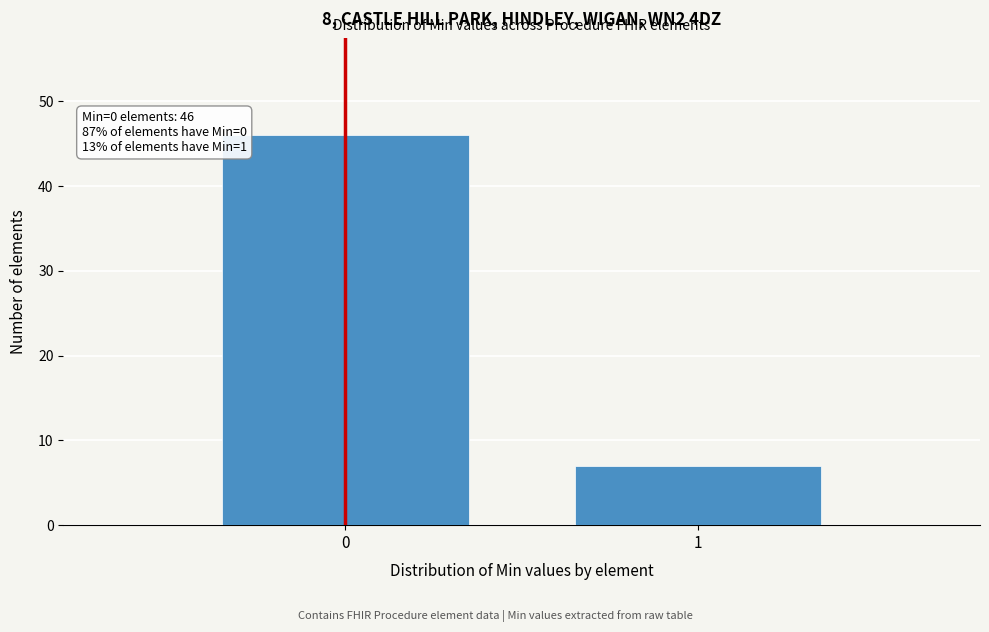

Reading left to right, list all the values displayed in this chart.

0=46	1=7